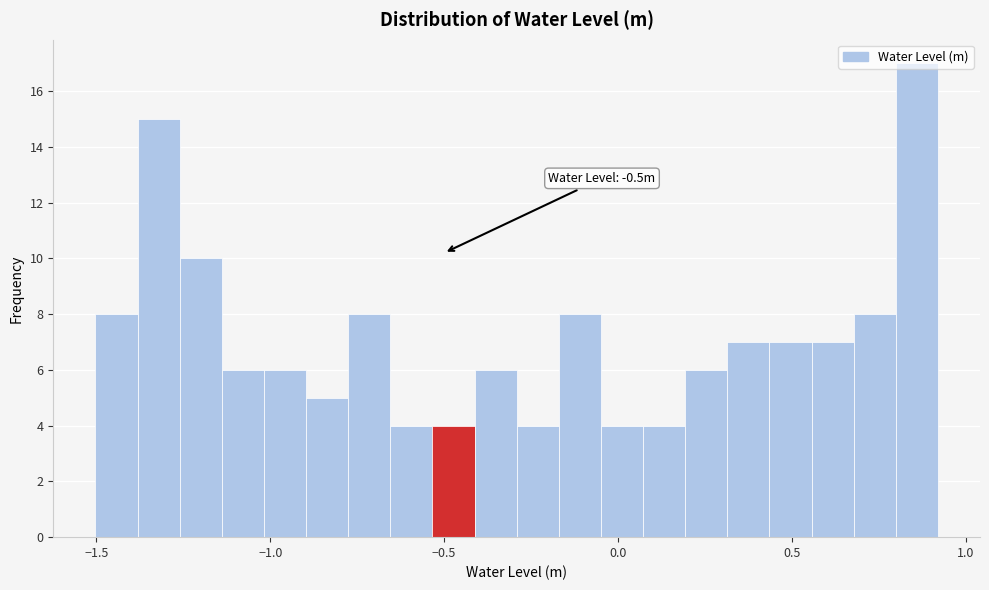

Read against the x-axis, roughly where is the centre of the tallest bar?

0.85